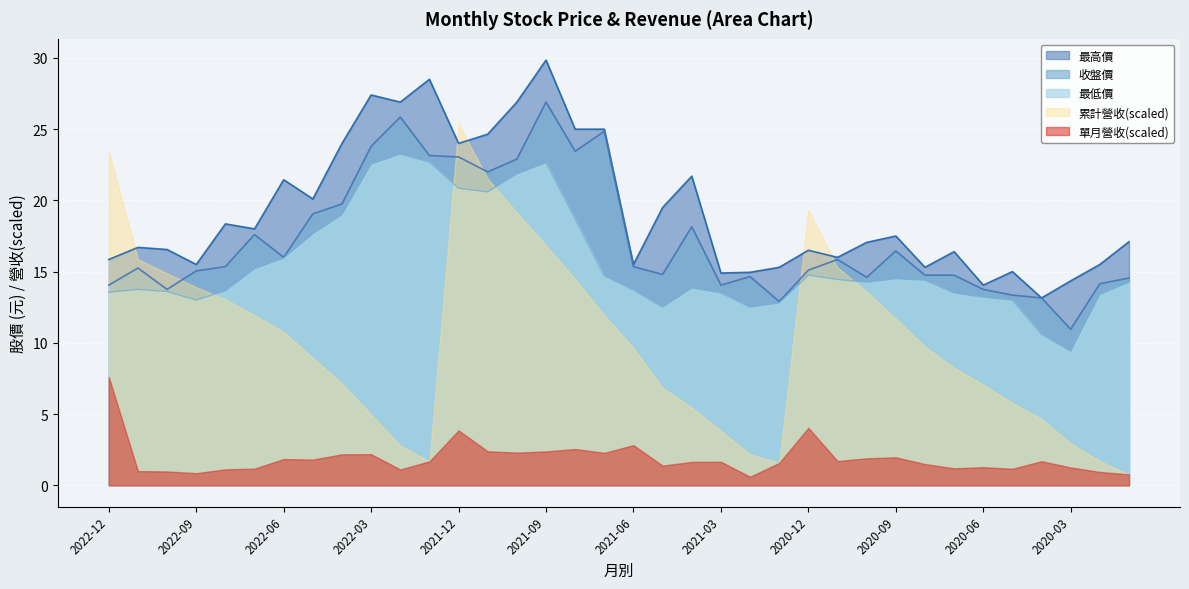

What position from the right is 2020-02?

2